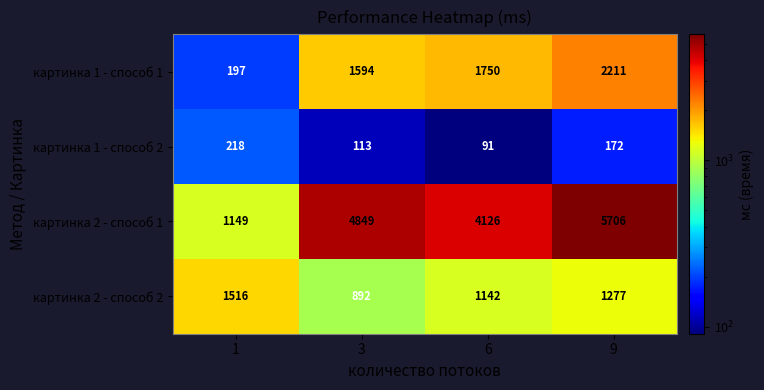

Where is картинка 2 - способ 1 nearest to the value 3427?

6